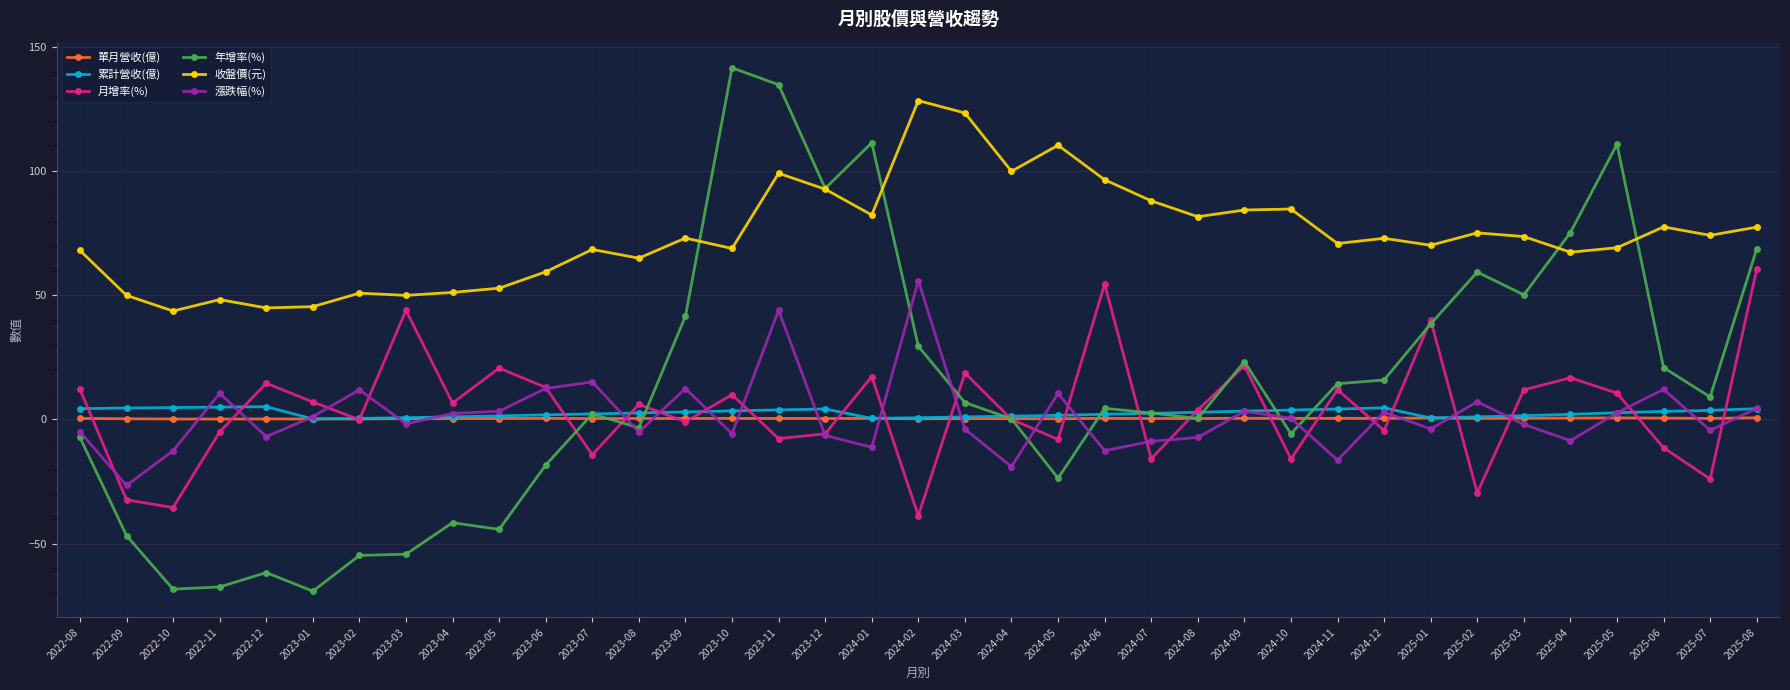

The 單月營收(億) series shows 0.4 at 2024-07. True or false?

True